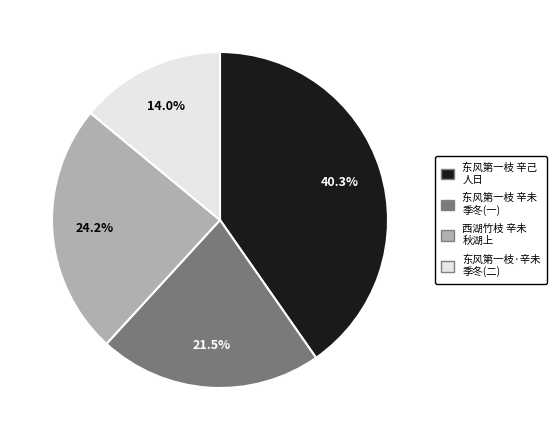

How many segments does this pie chart have?

4